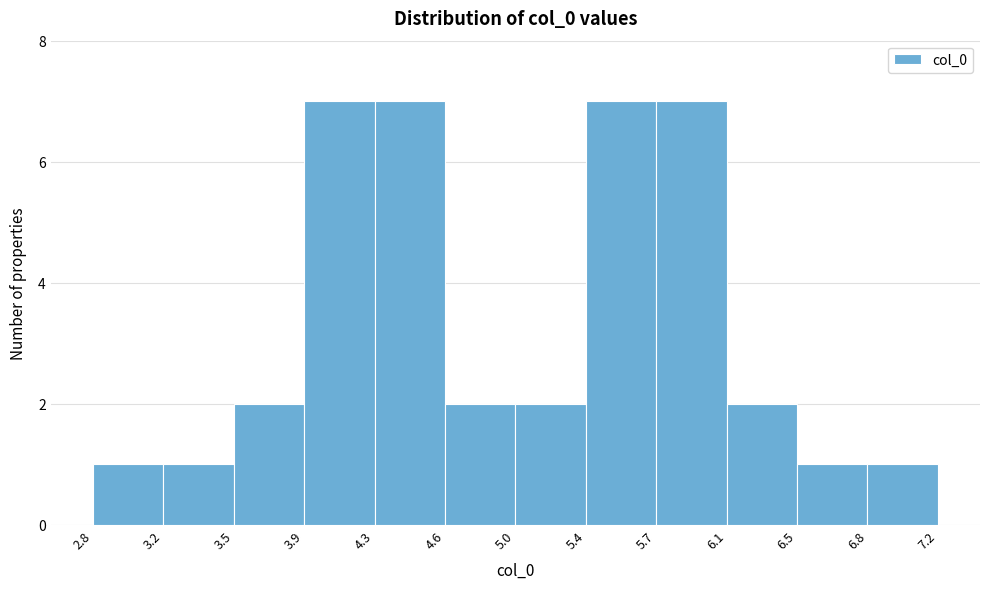

Reading left to right, list every bar in this chart as the range it spans on the x-axis followed by its height. The values are not printed on the chart, so give them approximately, as read against the axis.

2.8 to 3.2: 1
3.2 to 3.5: 1
3.5 to 3.9: 2
3.9 to 4.3: 7
4.3 to 4.6: 7
4.6 to 5.0: 2
5.0 to 5.4: 2
5.4 to 5.7: 7
5.7 to 6.1: 7
6.1 to 6.5: 2
6.5 to 6.8: 1
6.8 to 7.2: 1